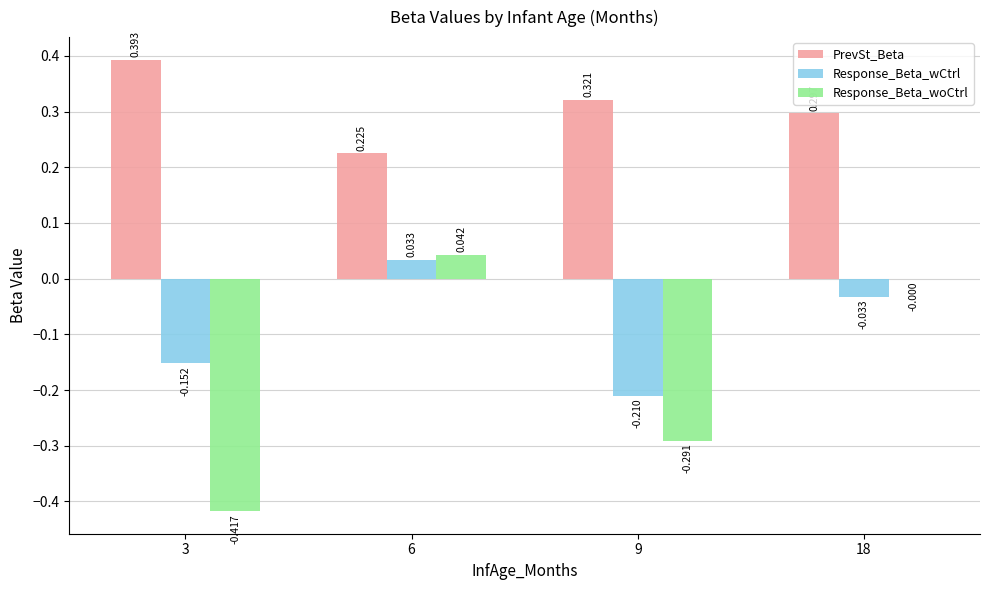

Where is Response_Beta_woCtrl nearest to the value 0?

18